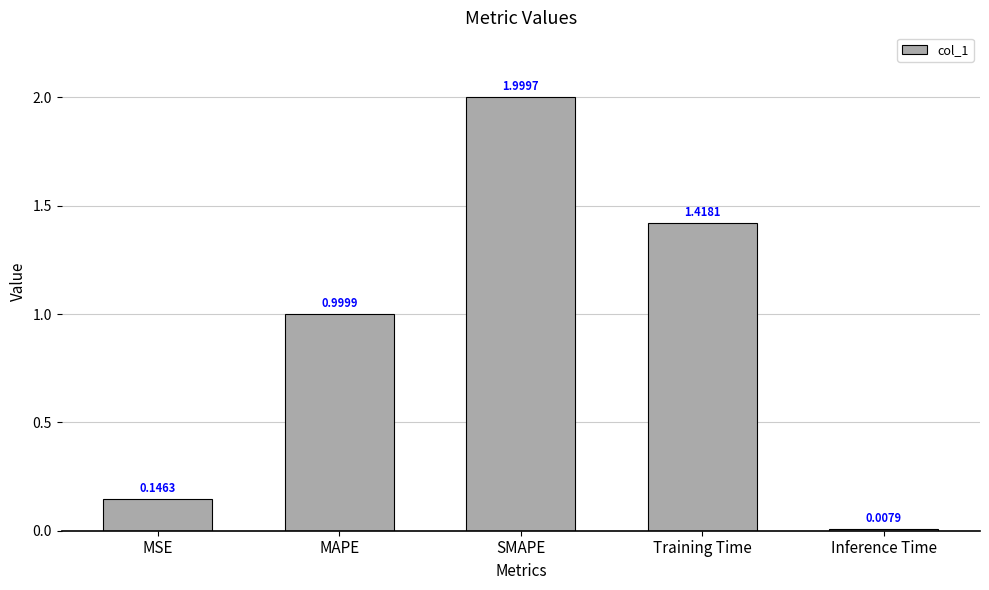

What is the value of the 3rd bar from the left?

2.0